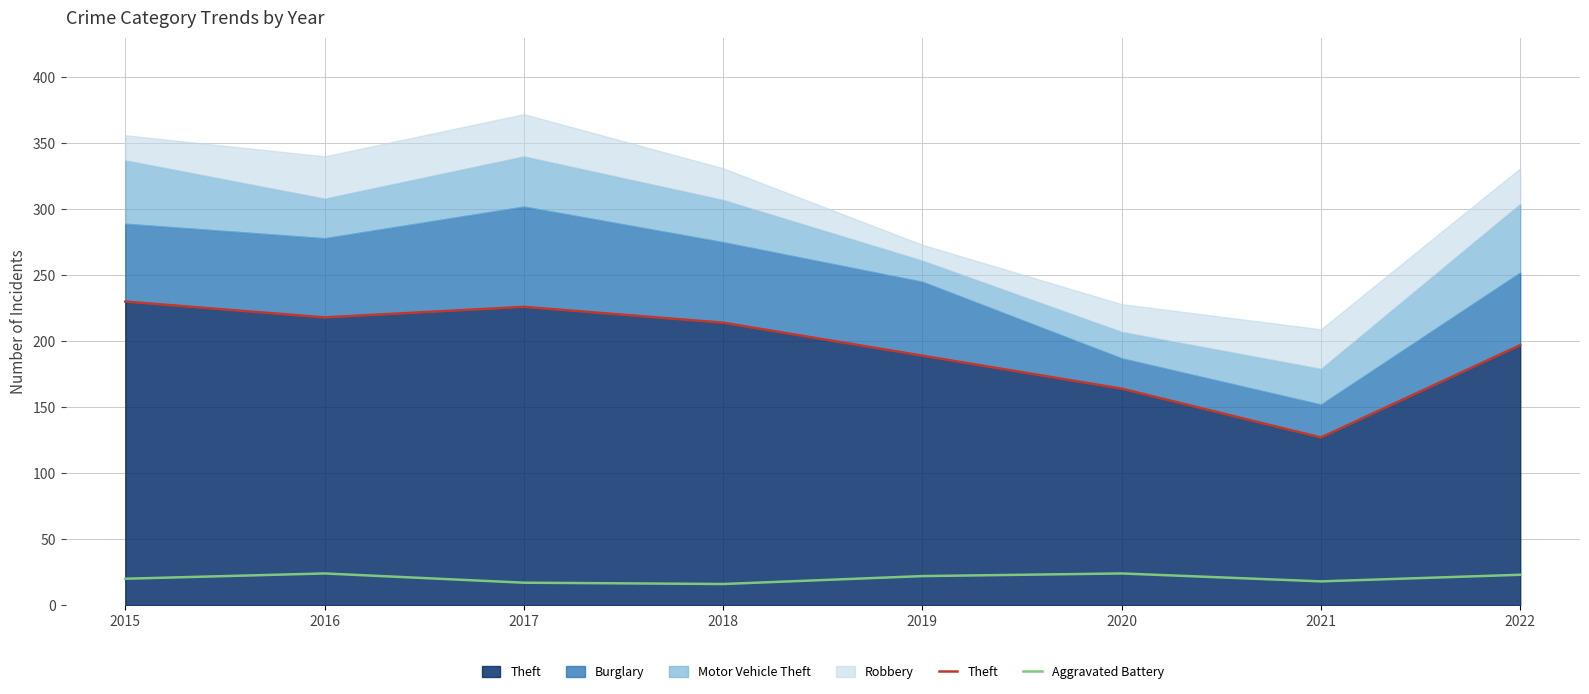

Between 2022 and 2017, which is larger?

2017